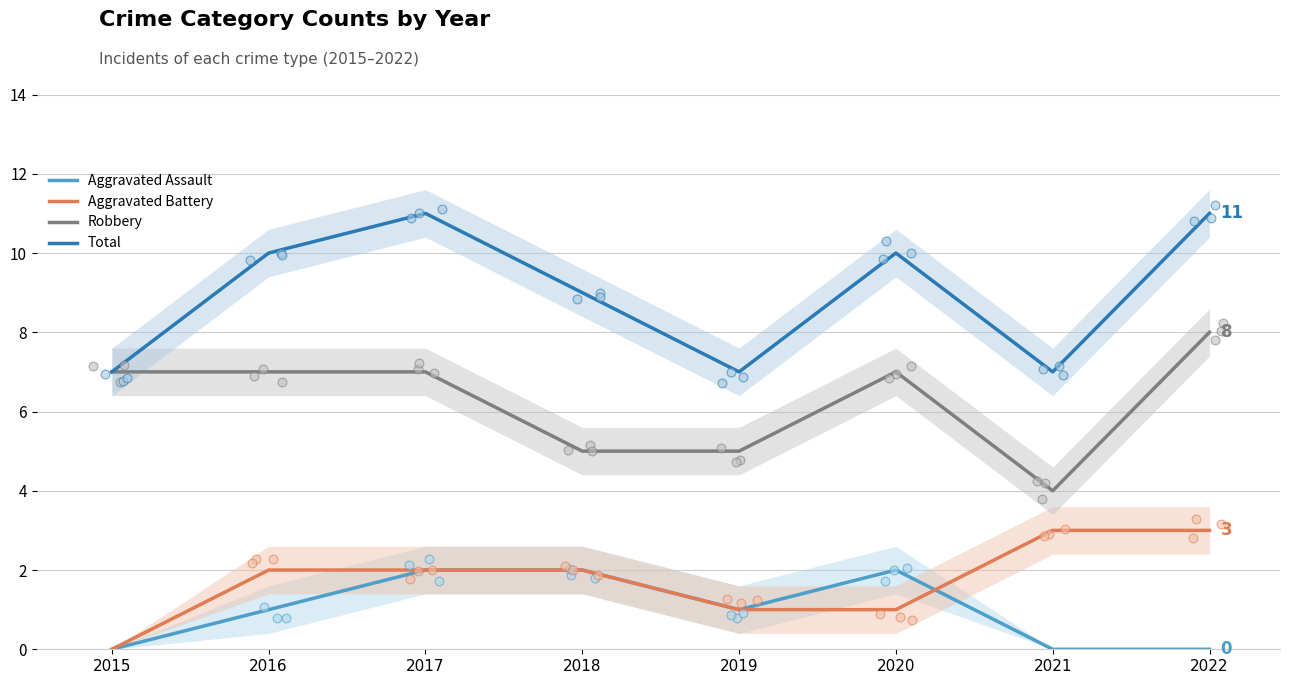

At which category is the sum across all series the highest?

2017